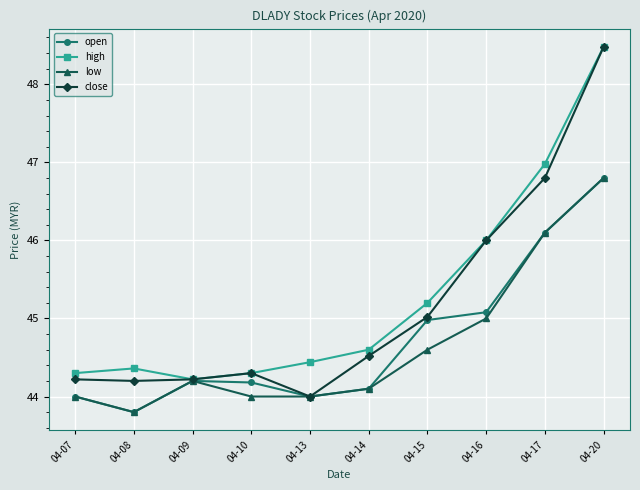

True or false: close has a value of 44.0 at 04-13.

True